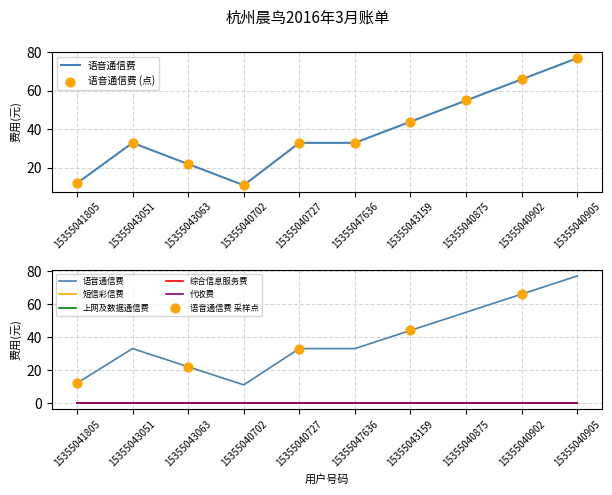

Which series reaches the minimum Y coordinate?

短信彩信费